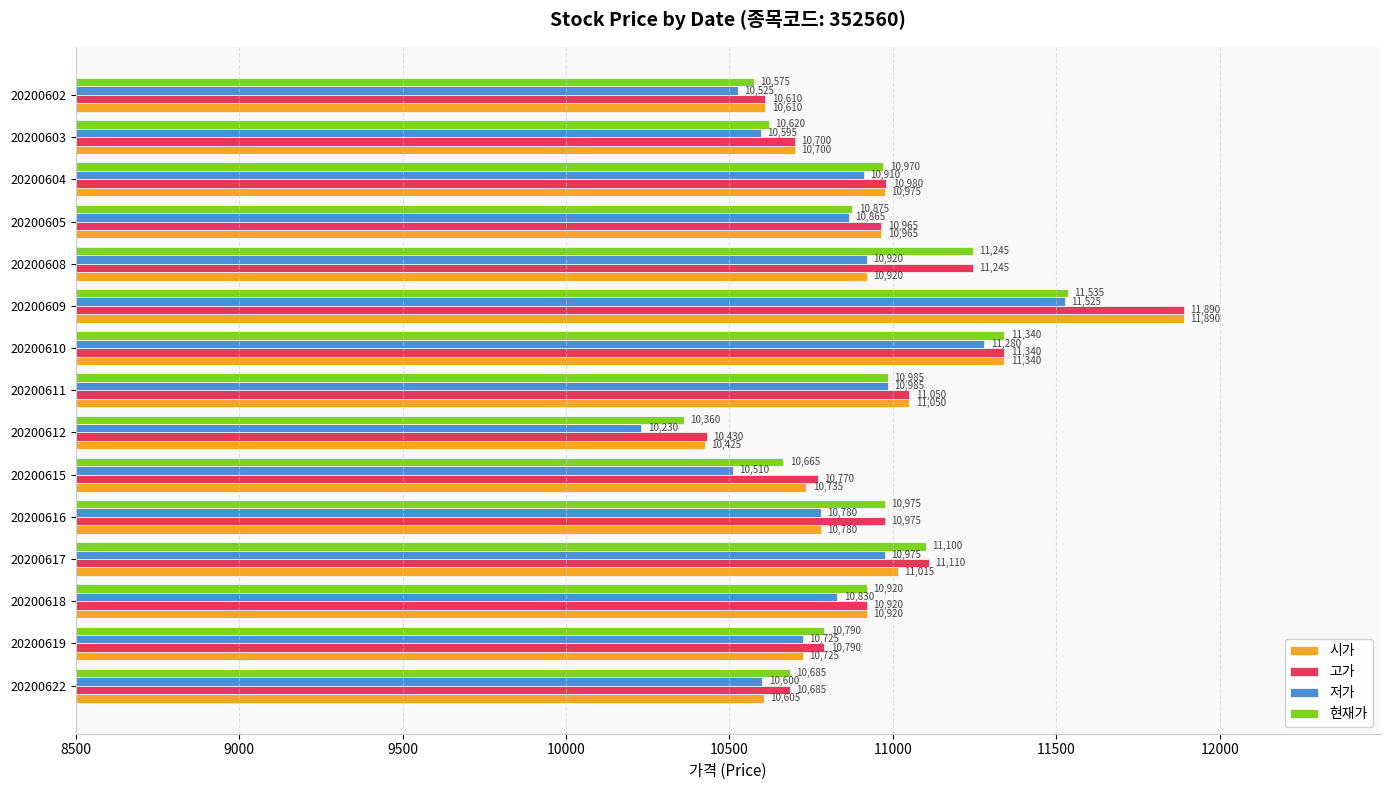

Where is 시가 nearest to the value 11157?

20200611